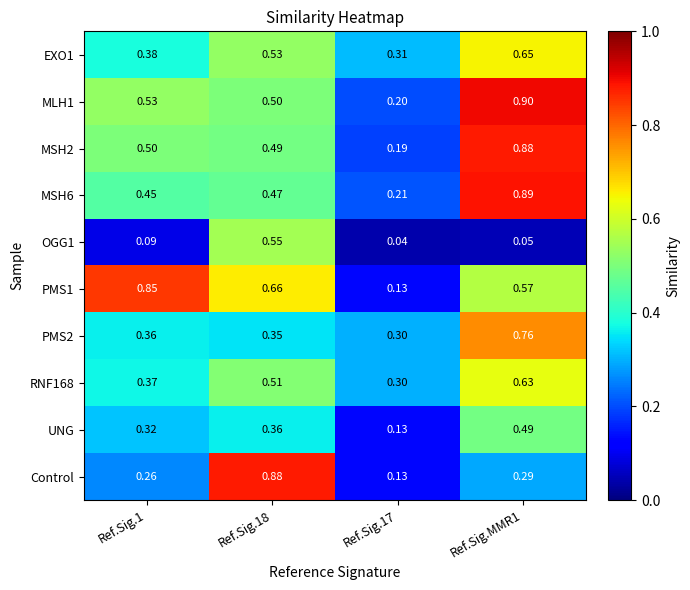

What is the difference between the highest and lowest values at Ref.Sig.17?

0.3